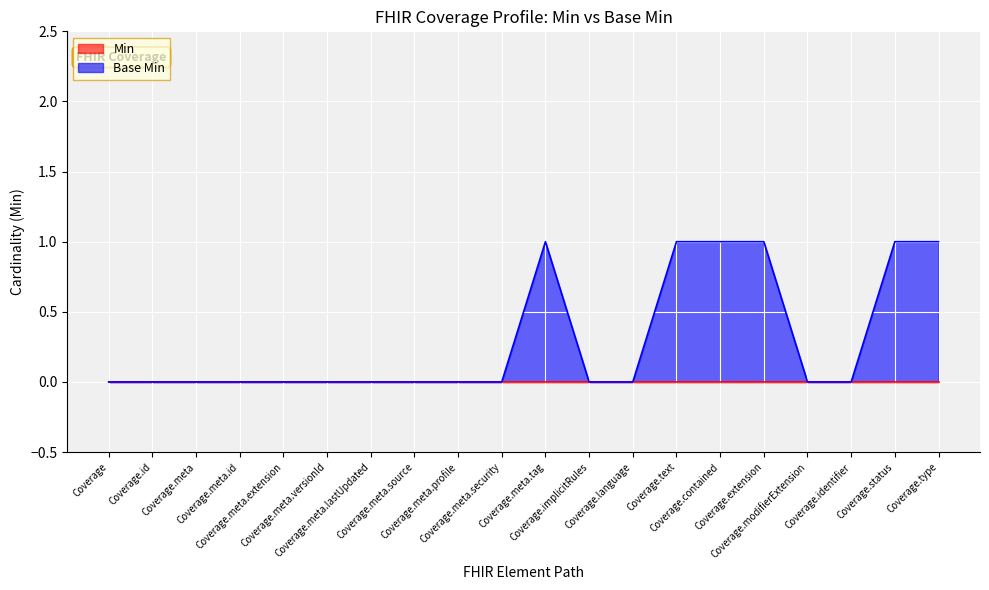

List the labels in order of value, smallest first.

Coverage, Coverage.id, Coverage.meta, Coverage.meta.id, Coverage.meta.extension, Coverage.meta.versionId, Coverage.meta.lastUpdated, Coverage.meta.source, Coverage.meta.profile, Coverage.meta.security, Coverage.implicitRules, Coverage.language, Coverage.modifierExtension, Coverage.identifier, Coverage.meta.tag, Coverage.text, Coverage.contained, Coverage.extension, Coverage.status, Coverage.type